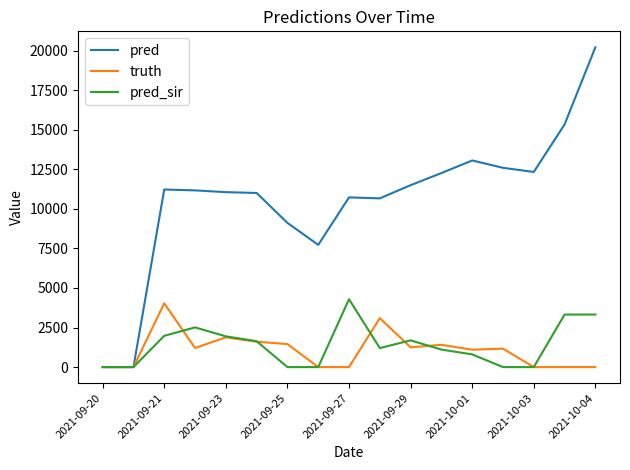

What is the greatest value displayed?

20202